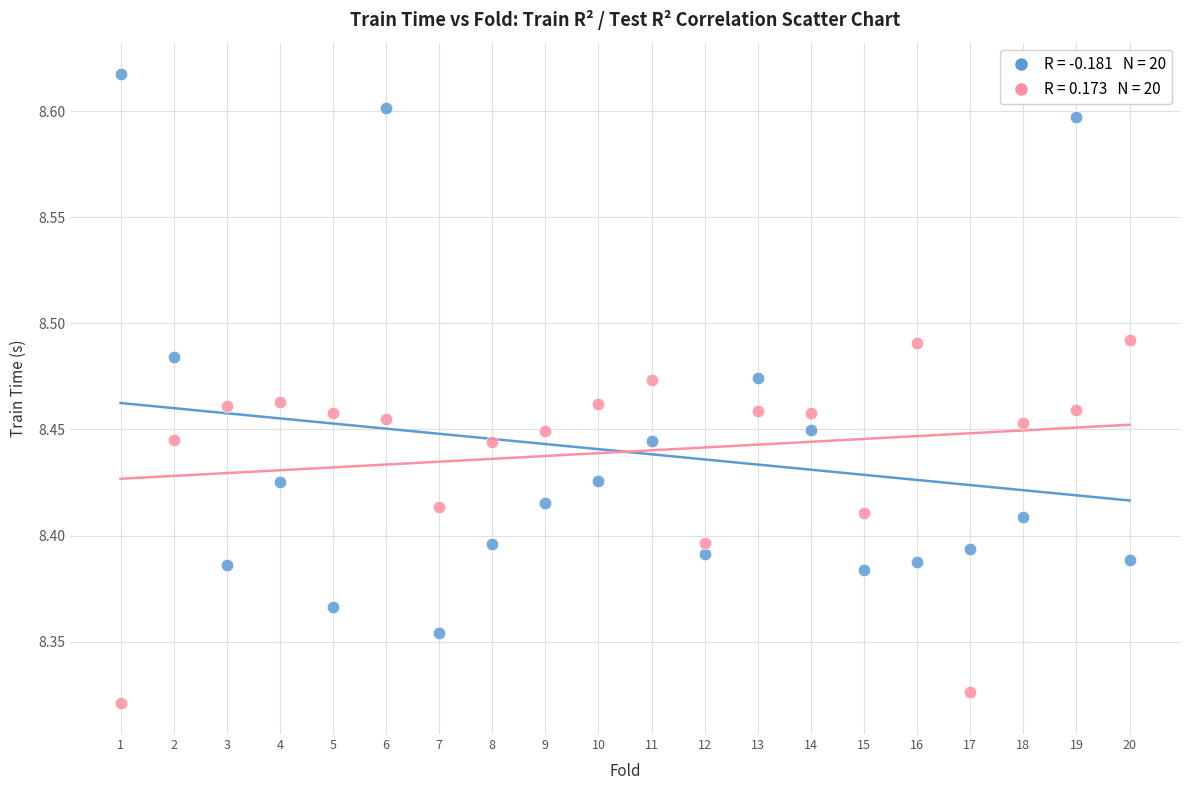

Across all data points, what is the range of Y values (max minus min)?

0.3